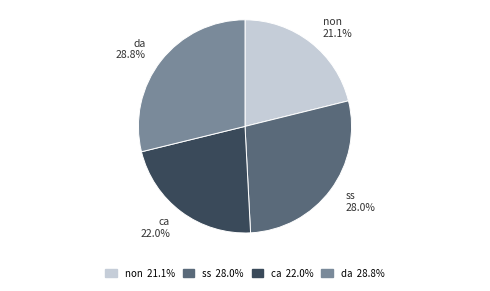

Is there any slice that represents more than half of the pie?

No